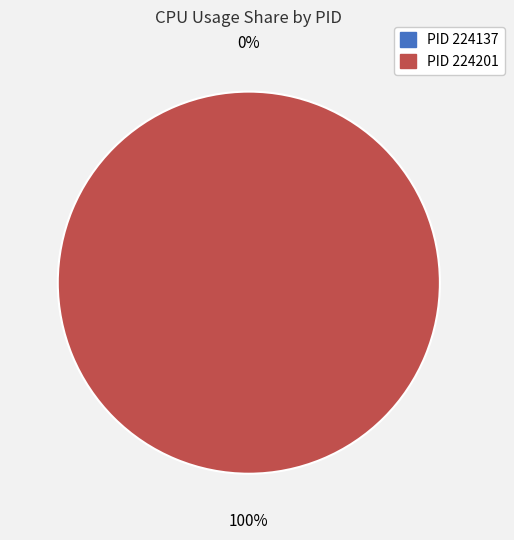

Between 224201 and 224137, which is larger?

224201